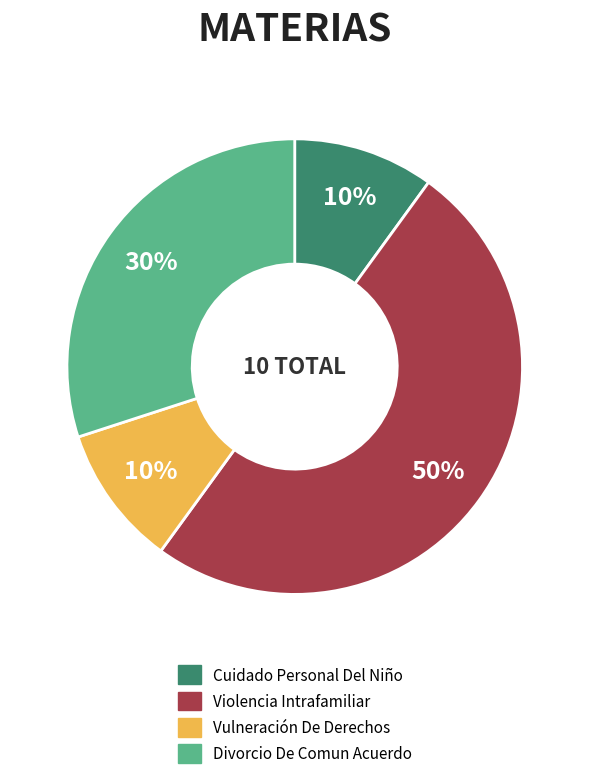

Combined, do Cuidado Personal Del Niño and Violencia Intrafamiliar account for over 50%?

Yes